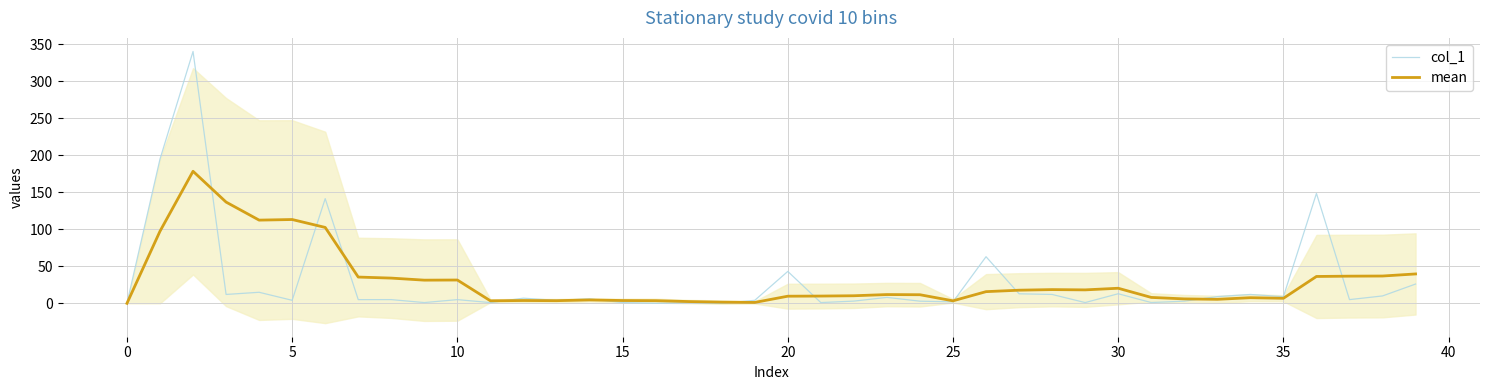

How many lines are shown in the chart?

2